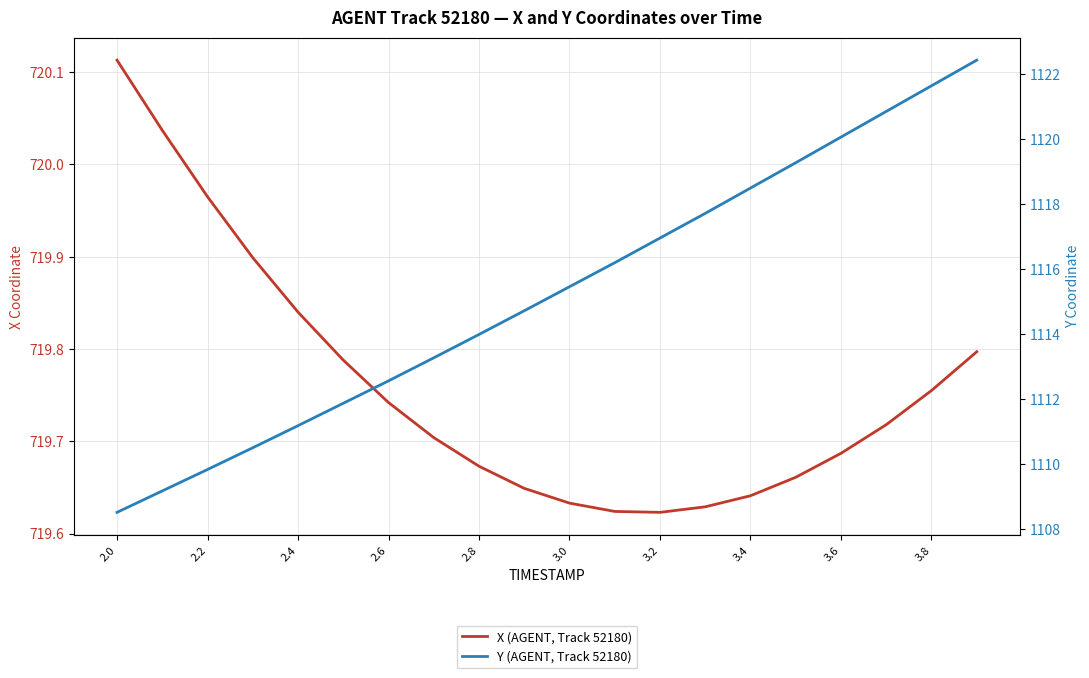

True or false: X (AGENT, Track 52180) and Y (AGENT, Track 52180) intersect in this chart.

False